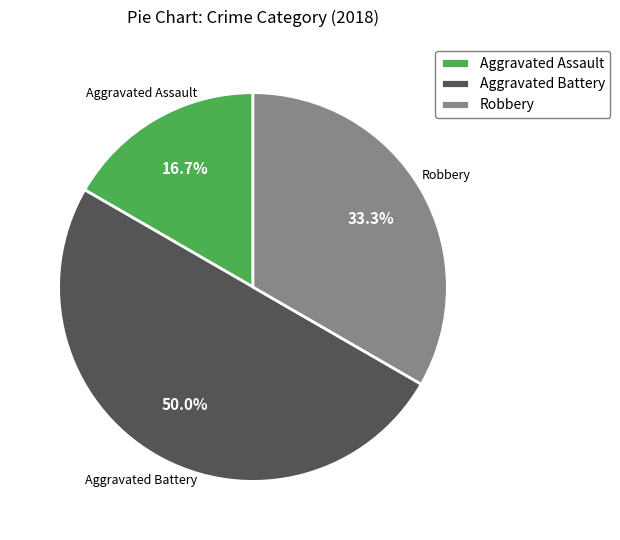

What is the smallest slice in the pie chart?

Aggravated Assault